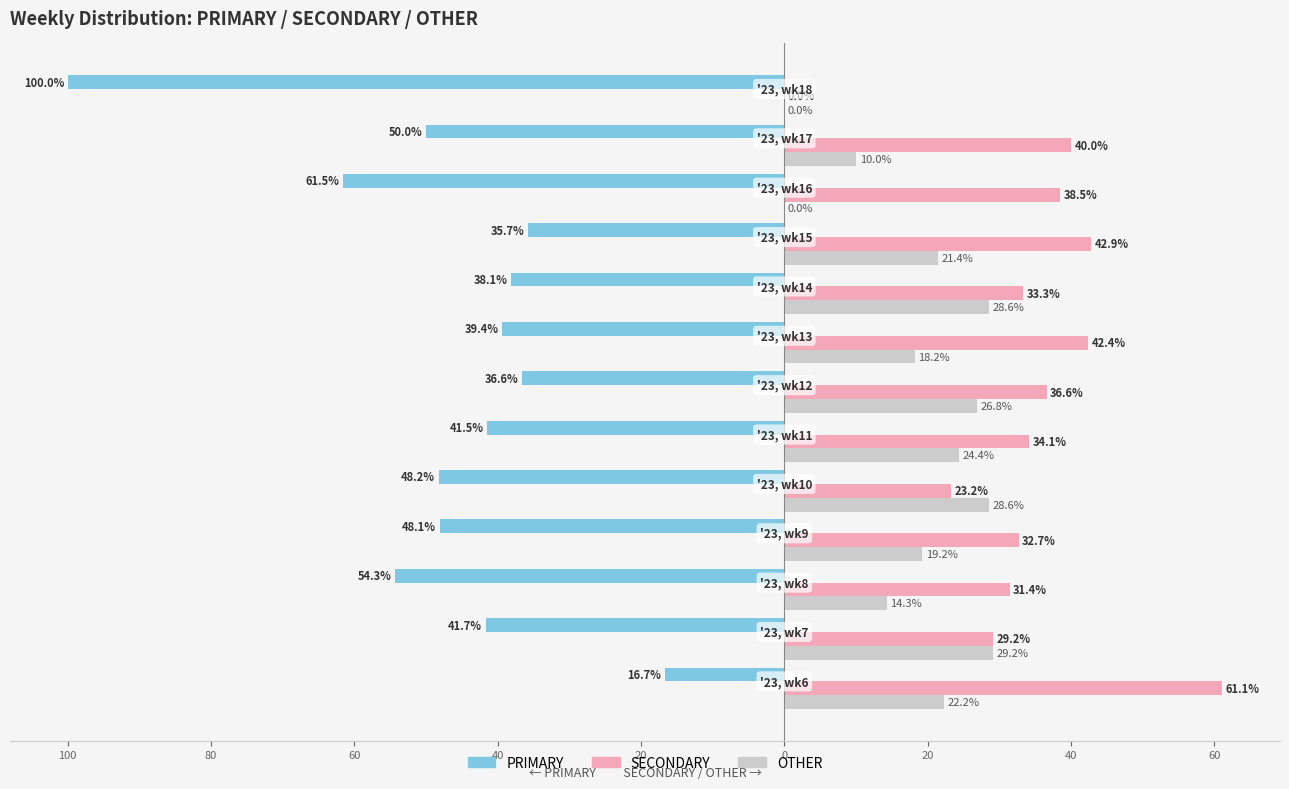

Reading left to right, what are all the values shown in this chart?

PRIMARY: -16.7	-41.7	-54.3	-48.1	-48.2	-41.5	-36.6	-39.4	-38.1	-35.7	-61.5	-50.0	-100.0
SECONDARY: 61.1	29.2	31.4	32.7	23.2	34.1	36.6	42.4	33.3	42.9	38.5	40.0	0.0
OTHER: 22.2	29.2	14.3	19.2	28.6	24.4	26.8	18.2	28.6	21.4	0.0	10.0	0.0